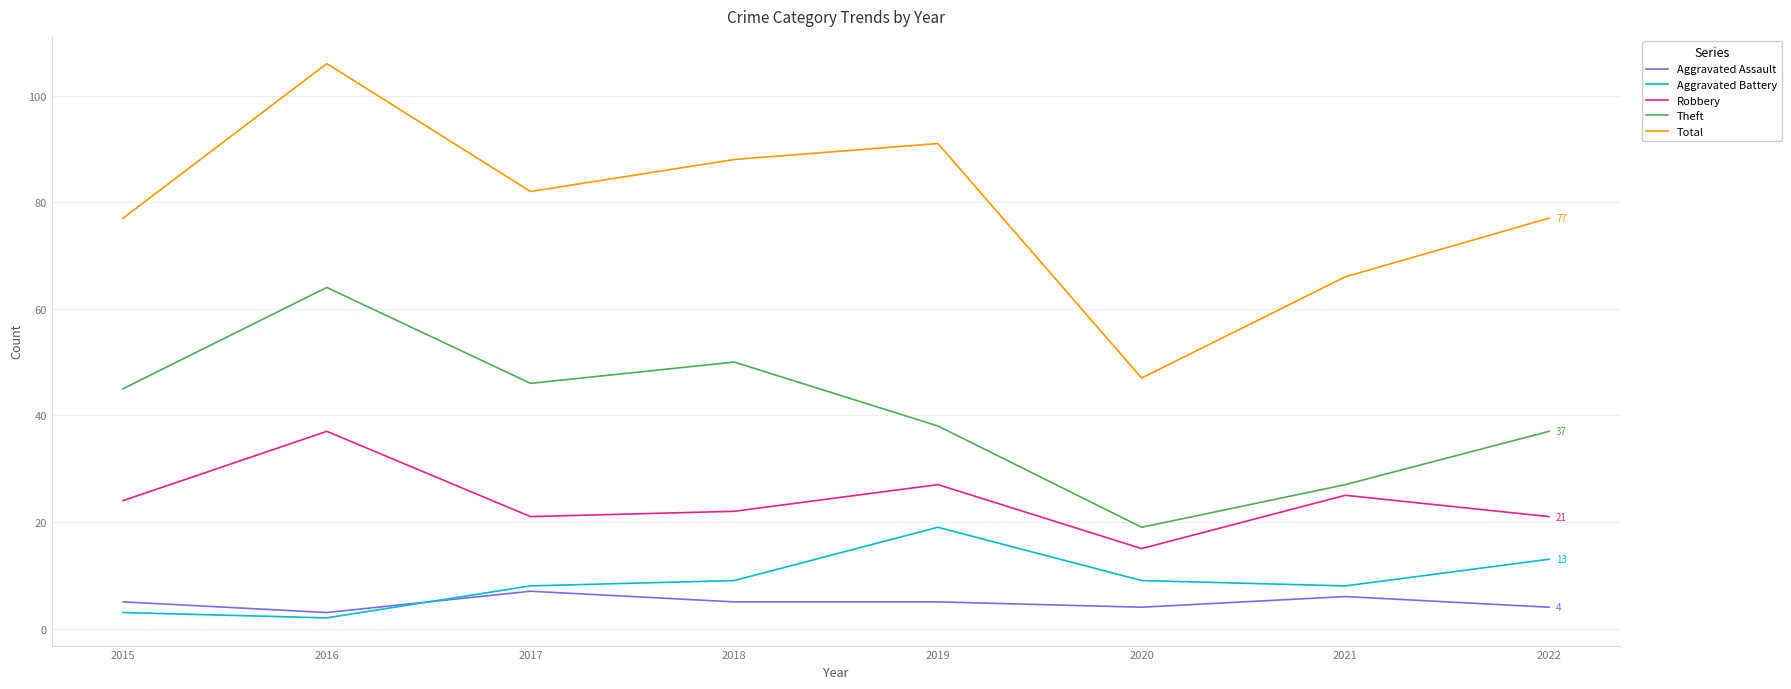

How many values in the Theft series are below 45?

4